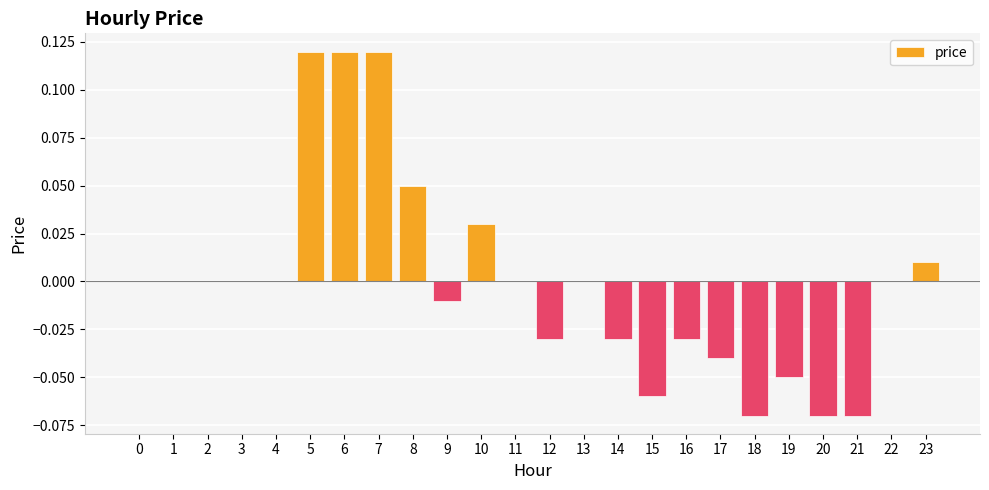

The chart shows a value of -0.0 at 17. True or false?

True